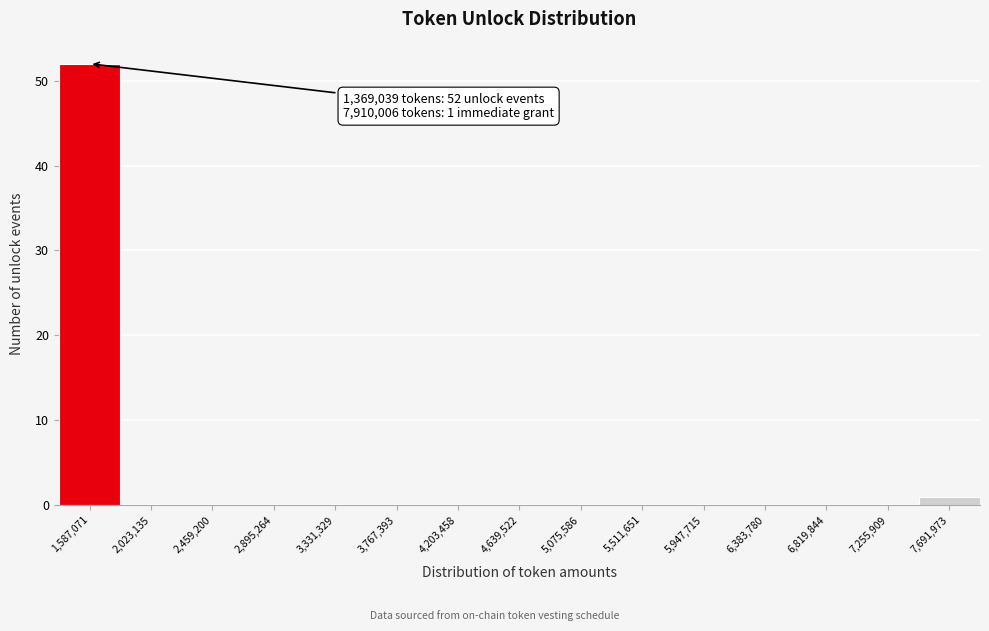

Which range on the x-axis has the tallest bar?

1350000 to 1800000